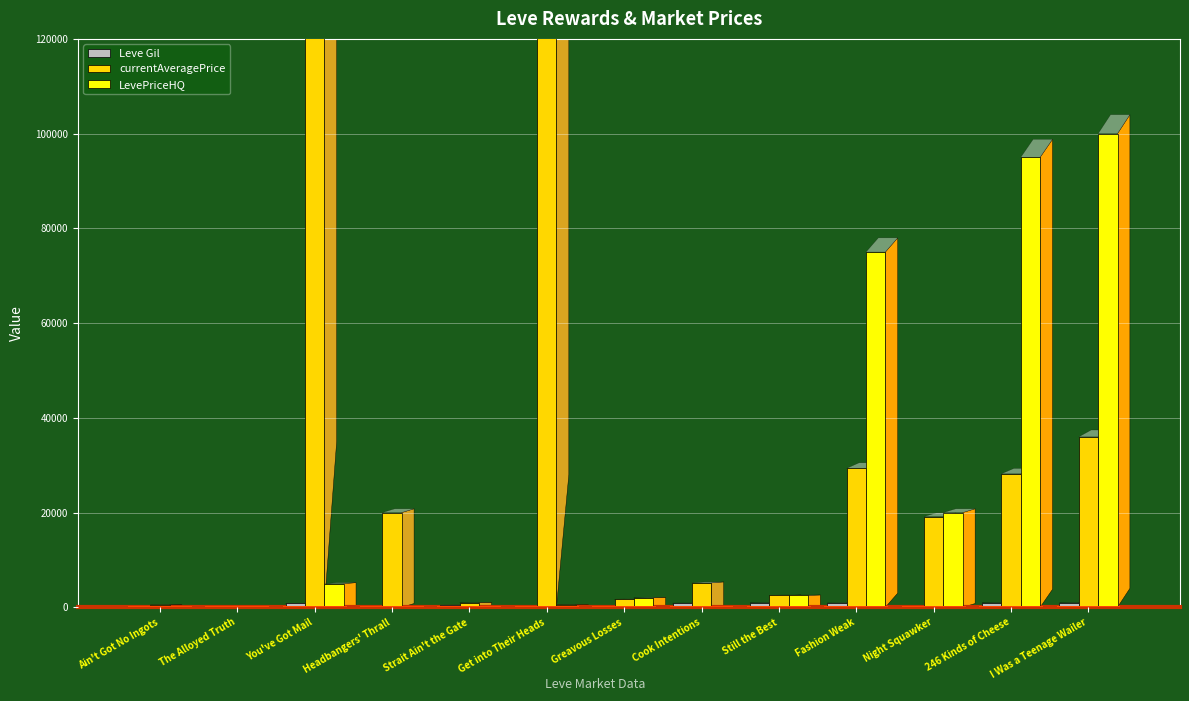

At which label is LevePriceHQ closest to 49999?

Fashion Weak